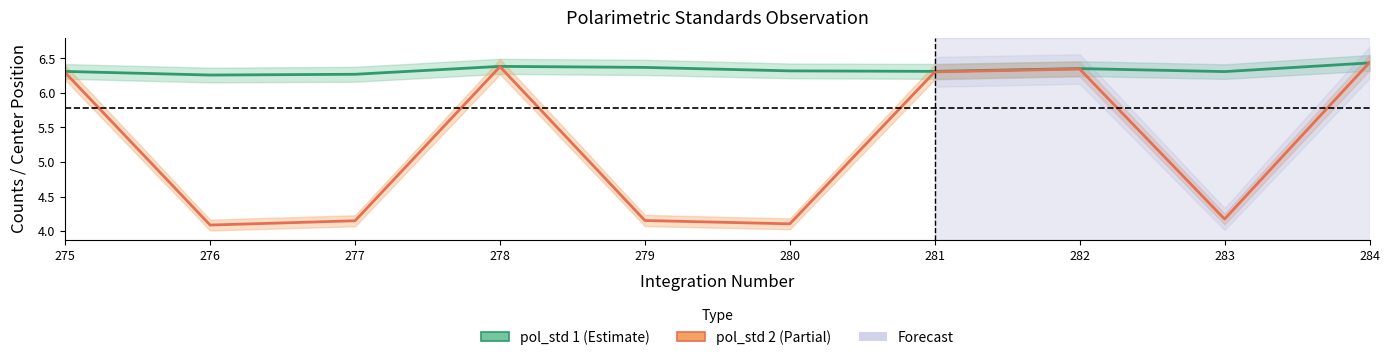

Is the value of pol_std 1 counts at 275 greater than the value of pol_std 2 counts at 281?

Yes